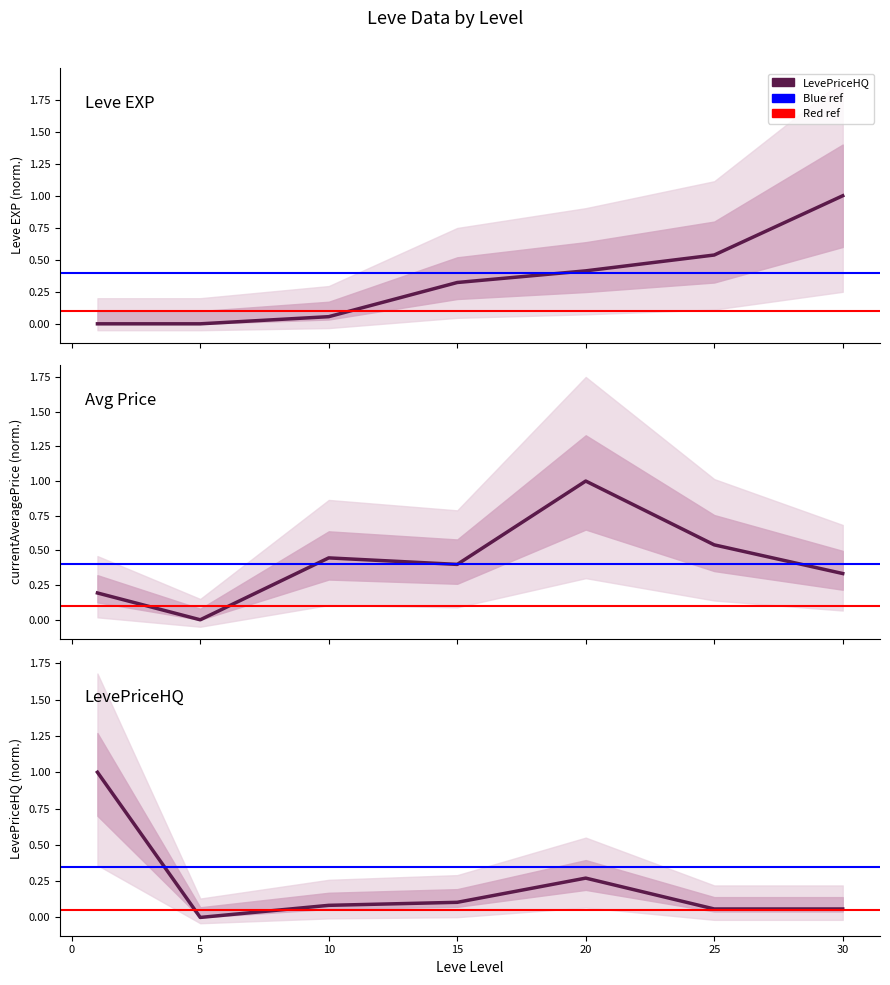

Which series changed the most between −5 and 5?

LevePriceHQ